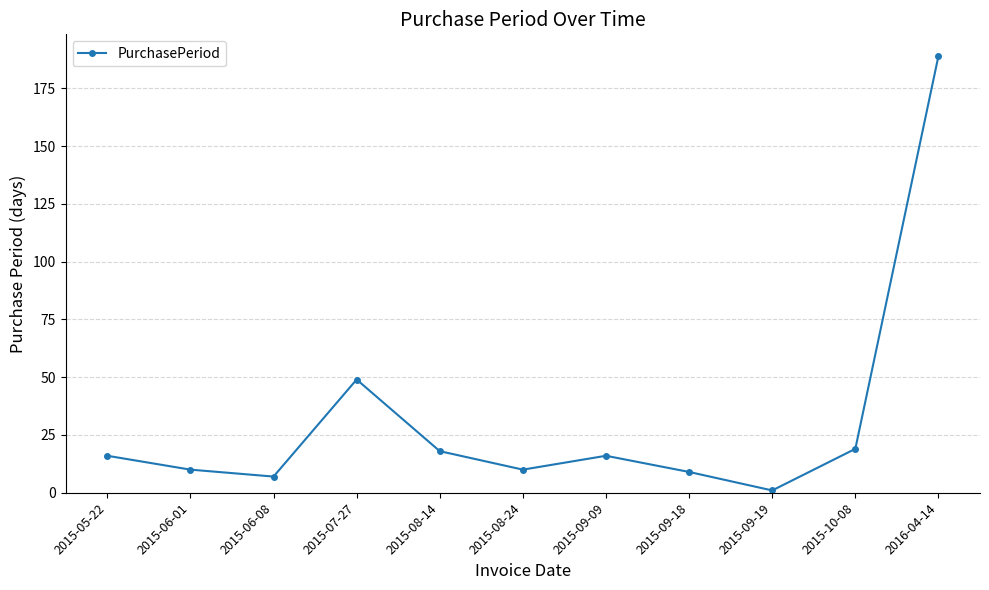

What is the label of the 7th point from the right?

2015-08-14